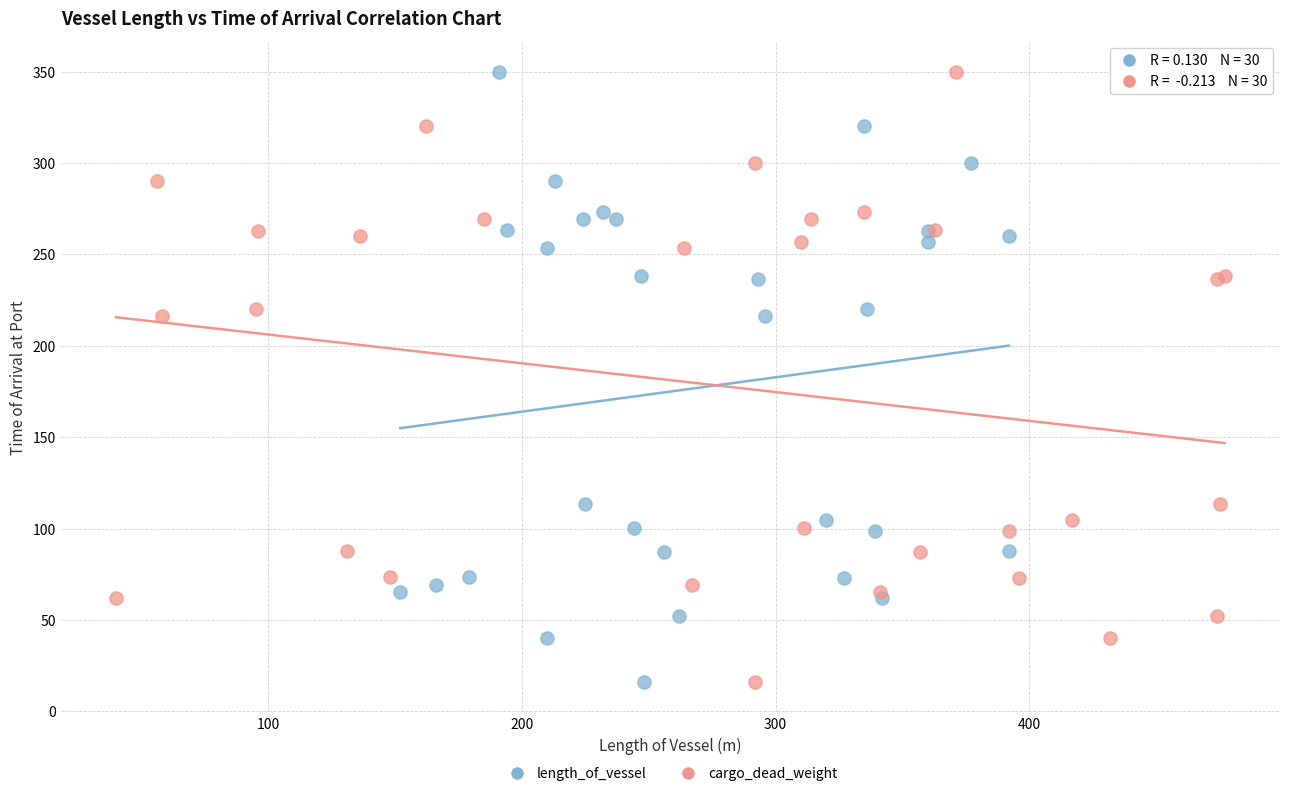

What are all the series names shown in the legend?

length_of_vessel, cargo_dead_weight